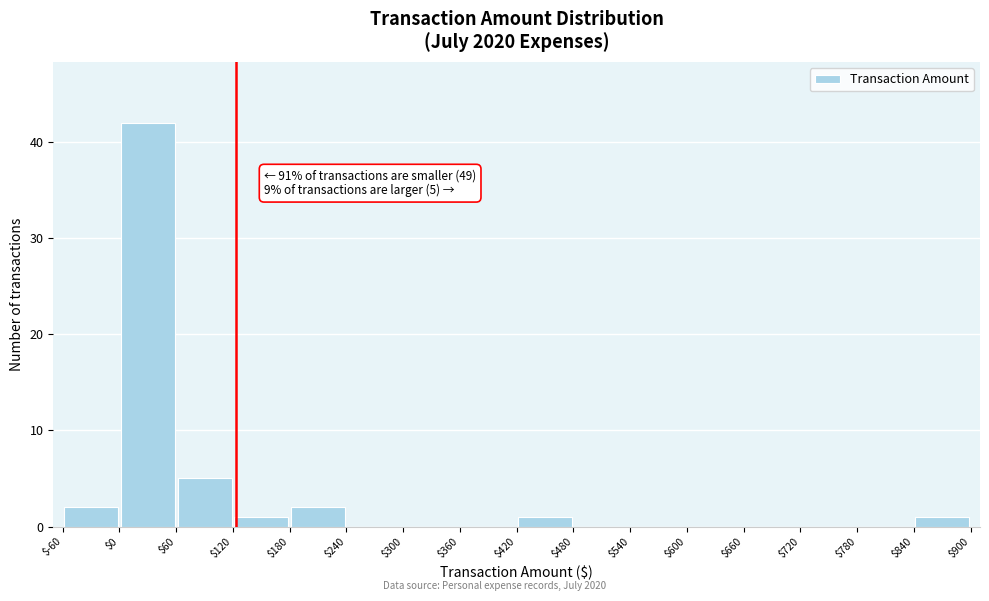

Which range on the x-axis has the tallest bar?

$0 to $60